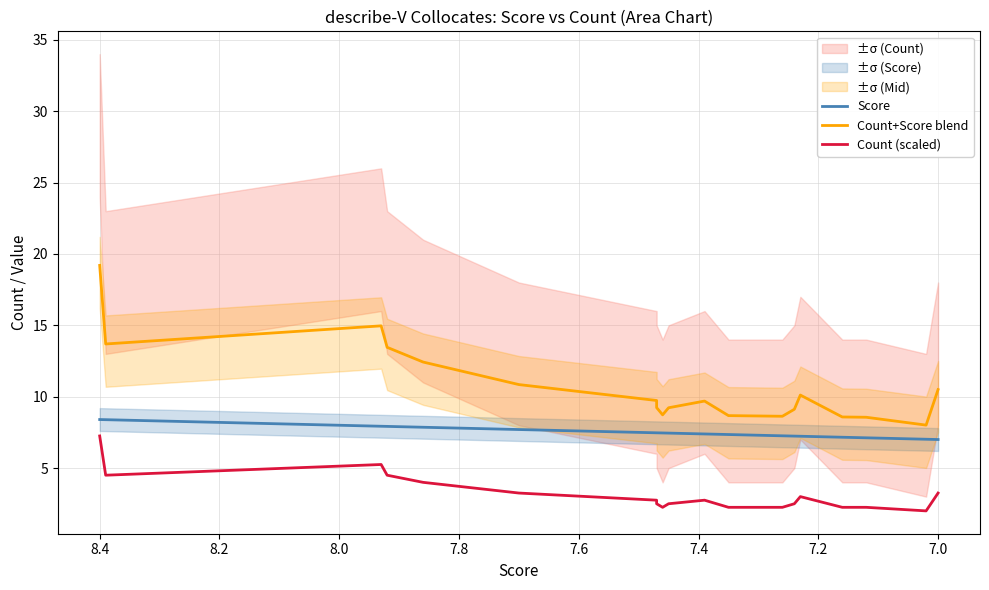

Does the chart display data point markers on the line(s)?

No